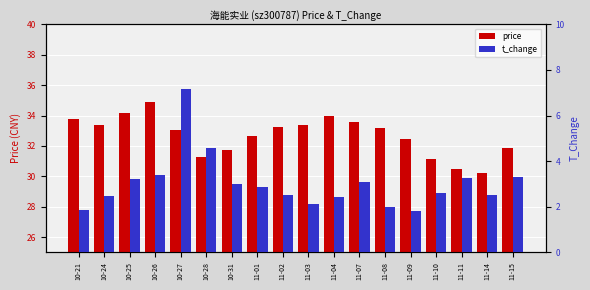

What is the difference between the maximum and minimum values in the price series?

4.7